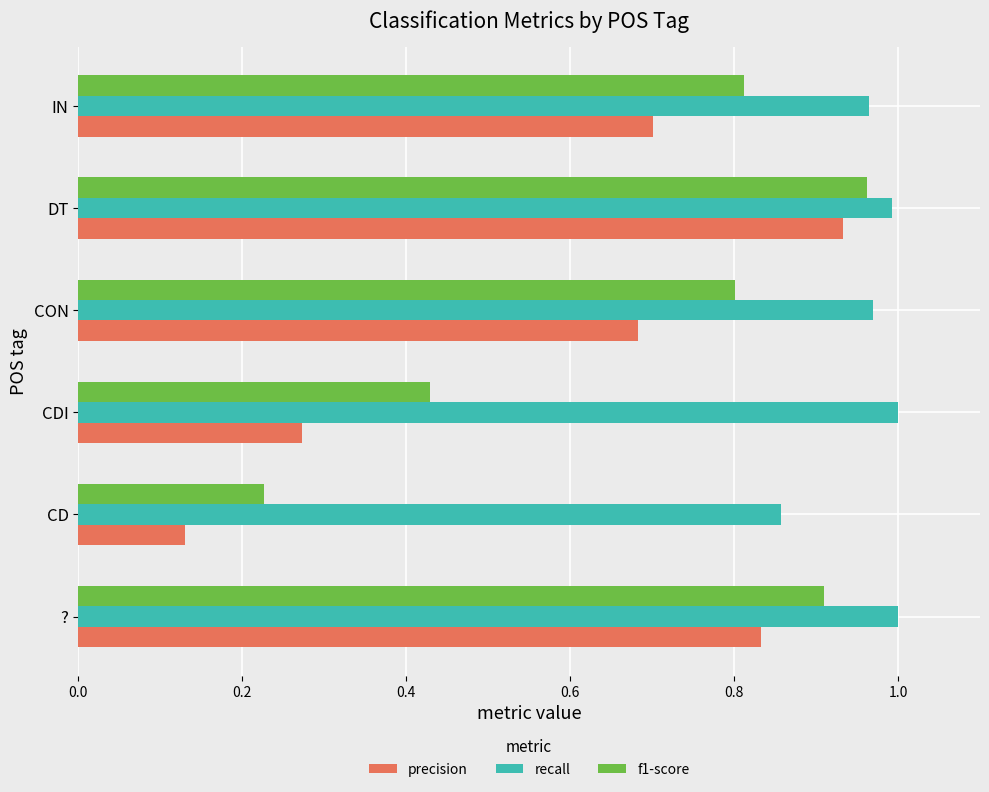

At which label does recall reach its minimum?

CD